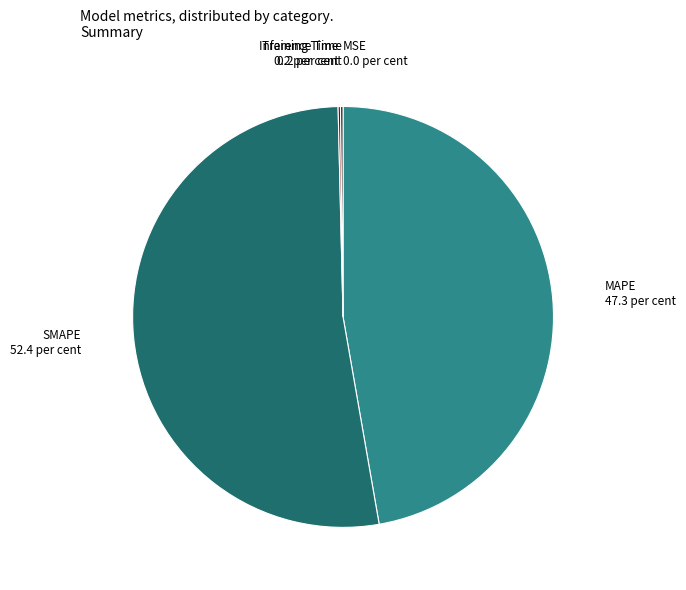

Is it true that SMAPE is 52% of the pie?

True